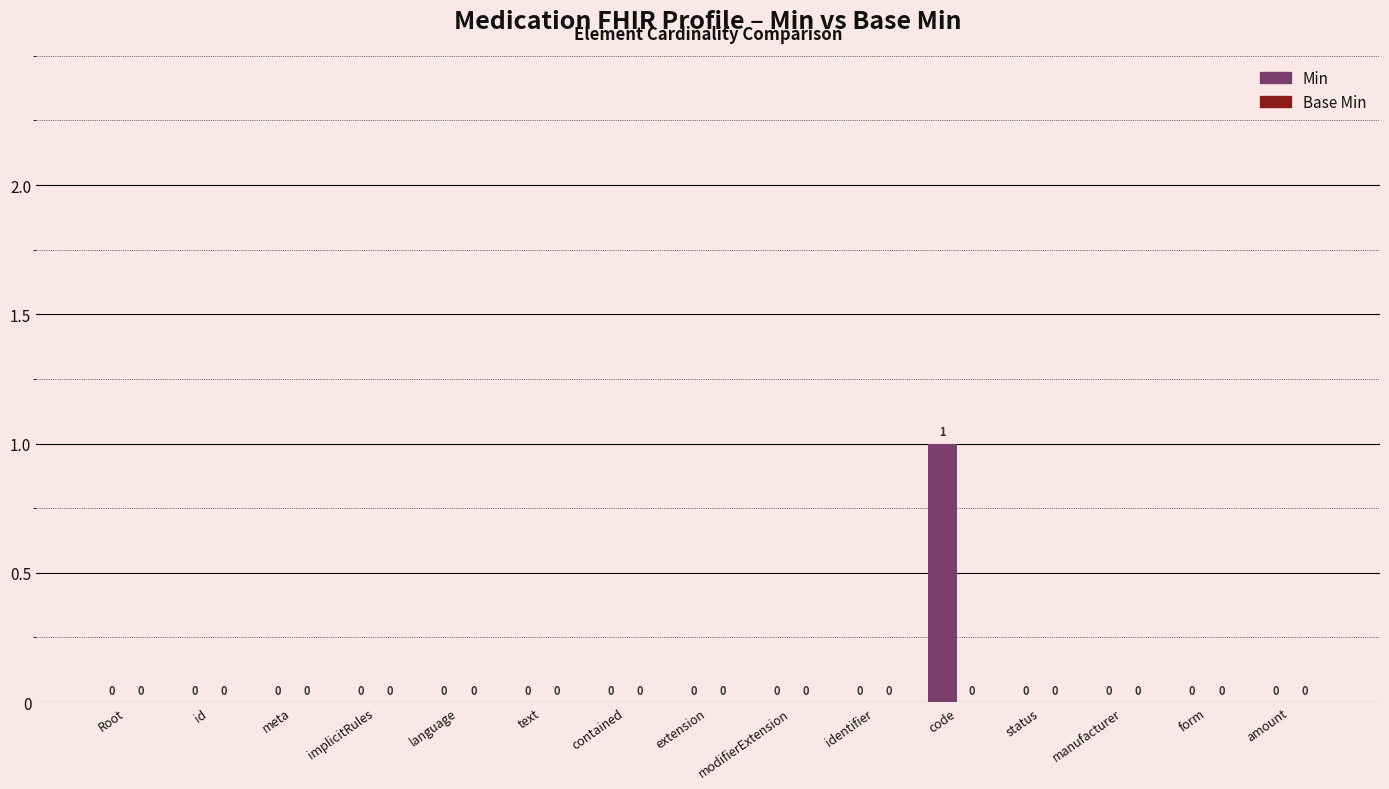

How many values are between 0 and 1?

15